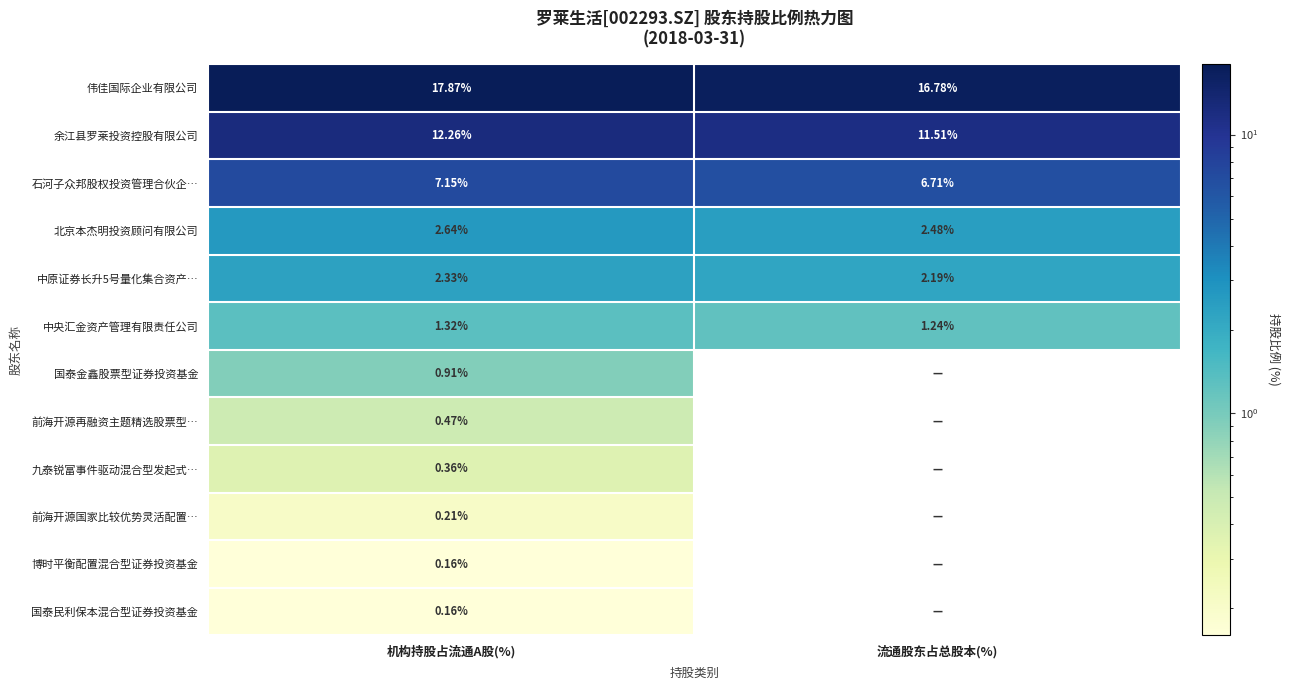

At which label is 中央汇金资产管理有限责任公司 closest to 1?

流通股东占总股本(%)